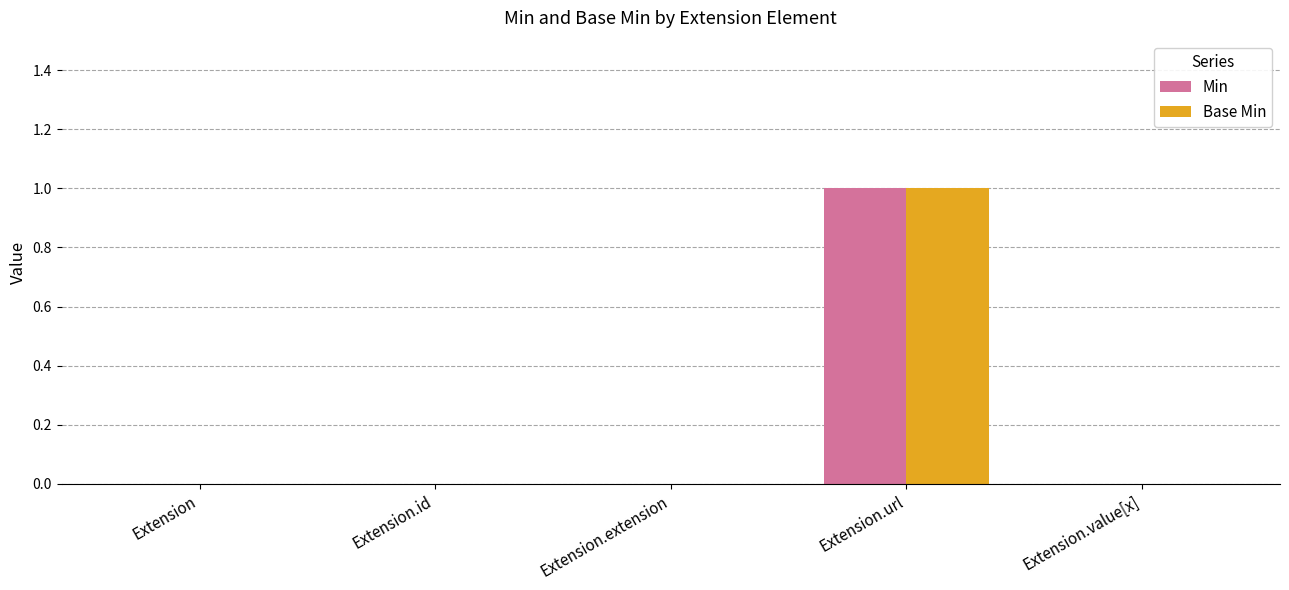

What is the greatest value displayed?

1